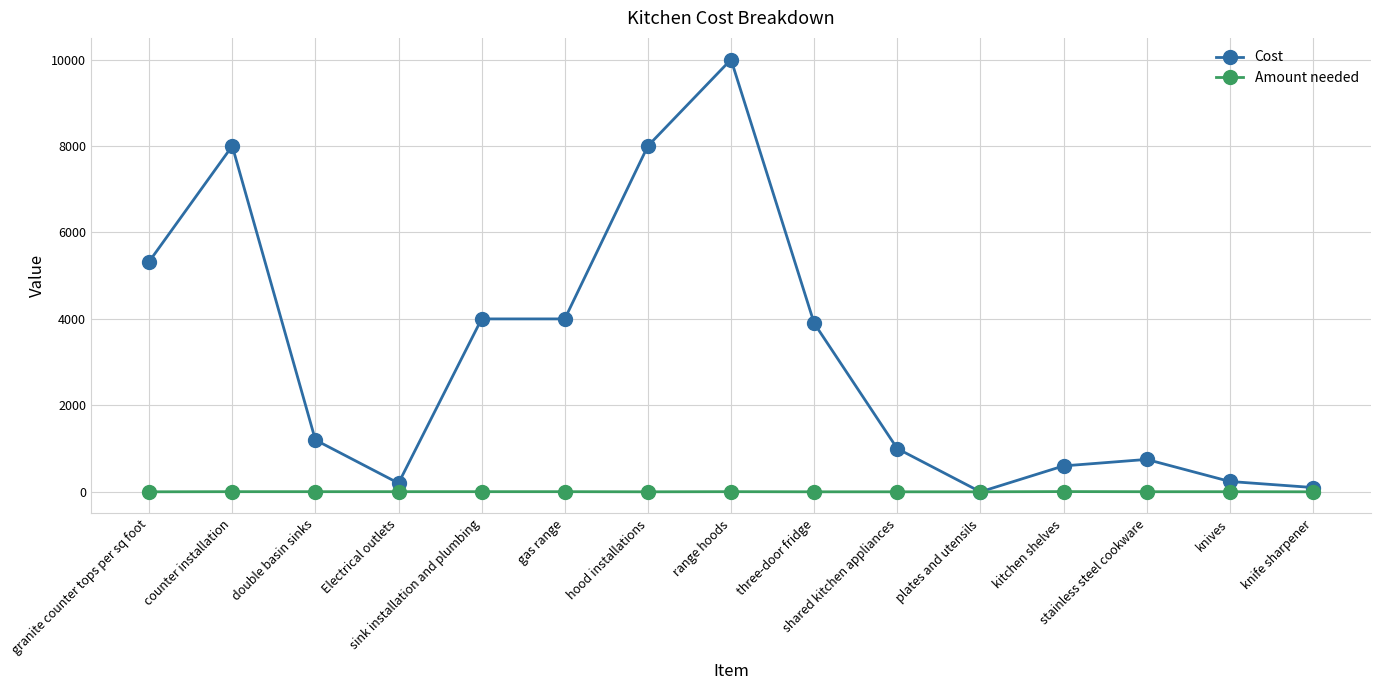

At which category is the sum across all series the highest?

range hoods